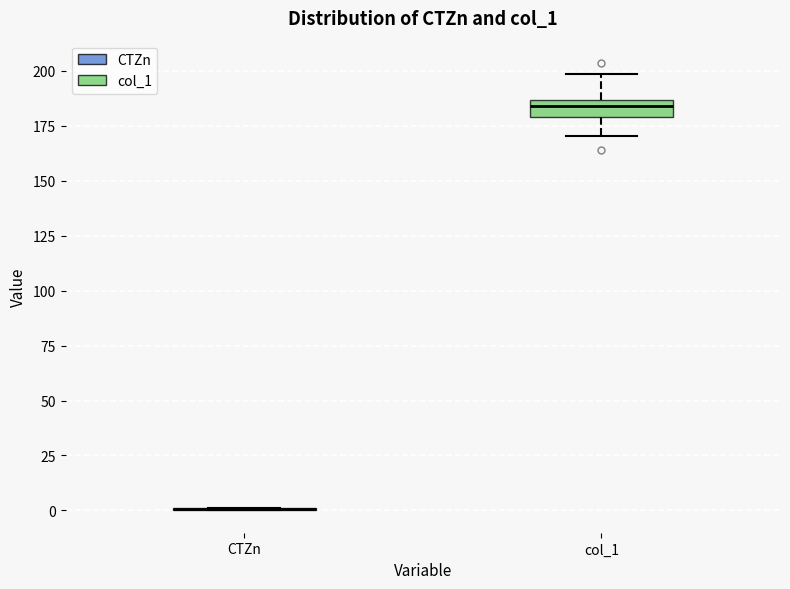

Reading left to right, read every box against the y-axis: the position of its median line, the range the box covers, and the ends of its whiskers. The values are not printed on the chart, so give them approximately, as read against the axis.

CTZn: box collapsed to a line at 0, whiskers 0 to 0
col_1: median 185 (inside the box), box 180 to 185, whiskers 170 to 200